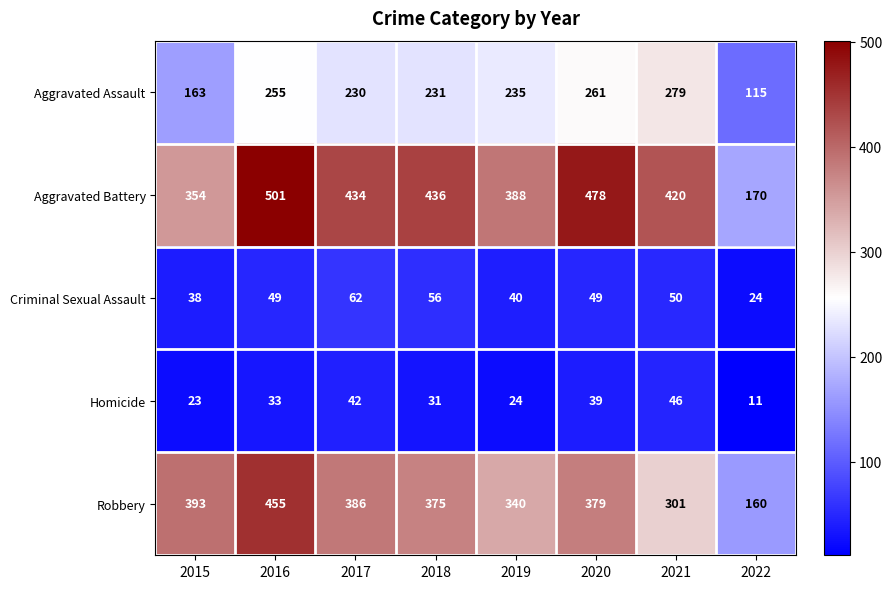

What is the difference between the second highest and minimum values in the Robbery series?

233